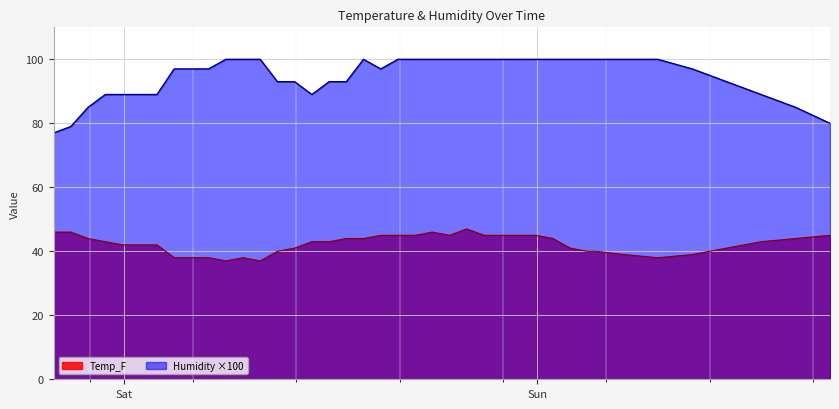

List the series in order of their overall mean, lowest first.

Temp_F, Humidity ×100